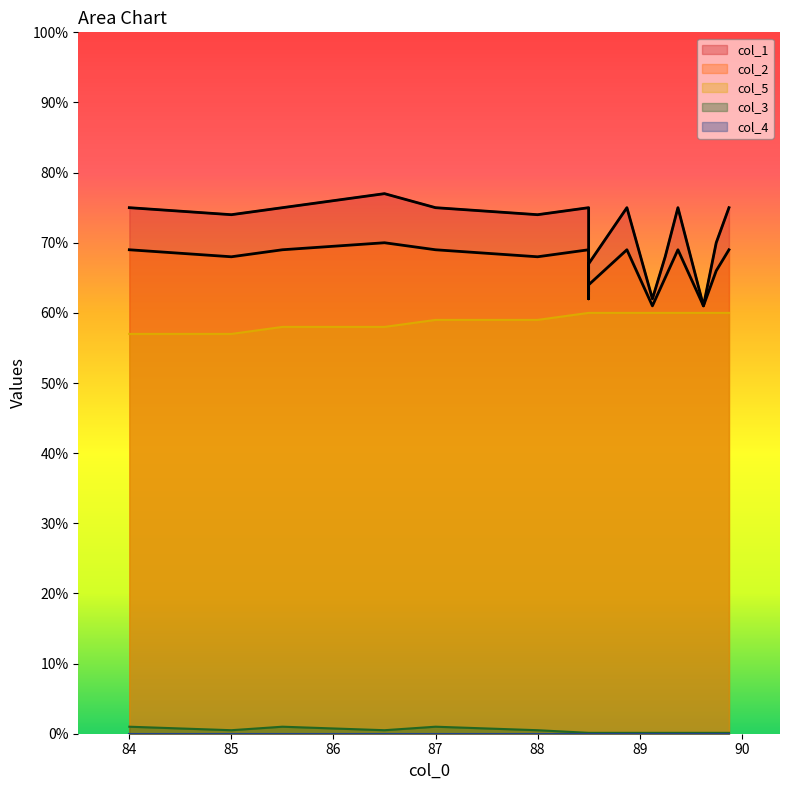

Which series has the widest spread of values?

col_1